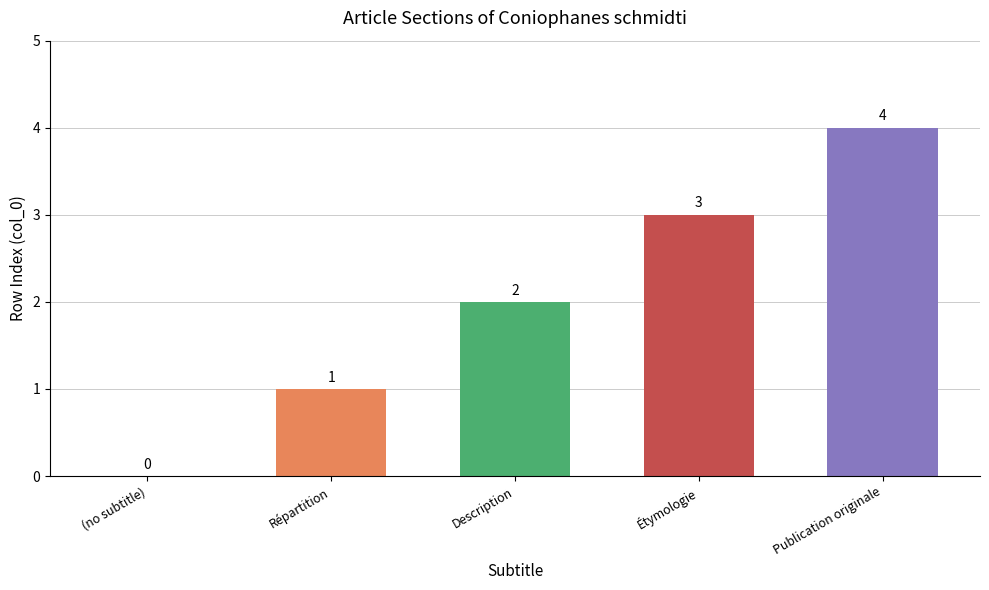

How many values are above zero?

4